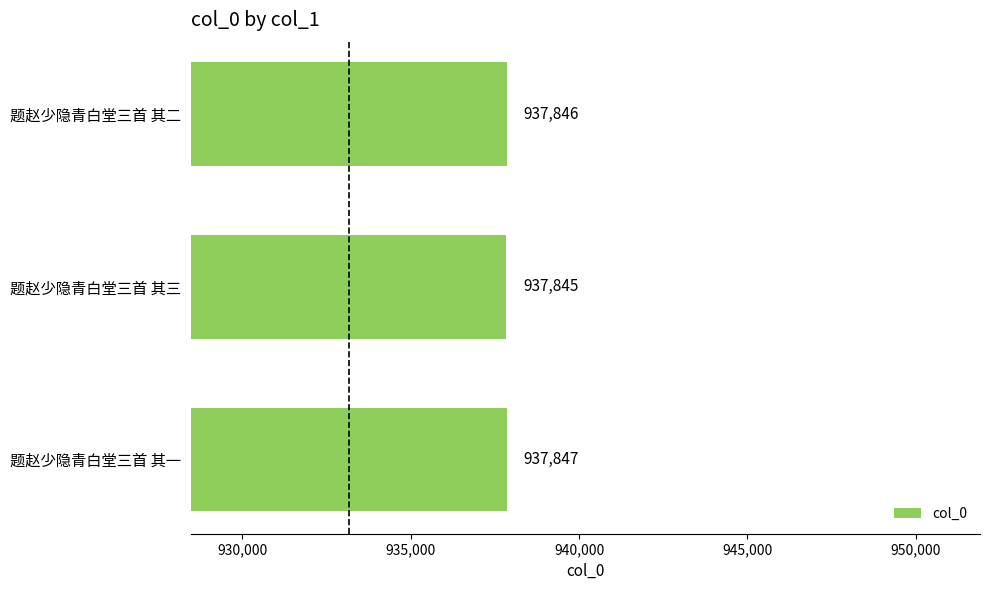

What is the maximum value shown in the chart?

937847